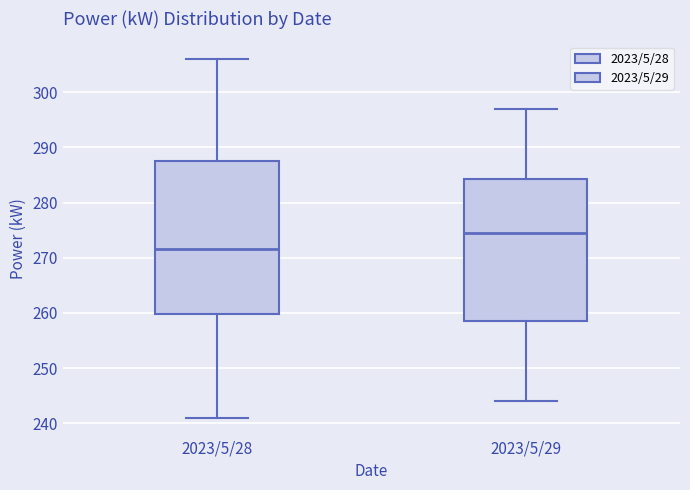

Where is the lower edge of the box for 2023/5/29 on the y-axis? The values are not printed on the chart, so give them approximately, as read against the axis.

259